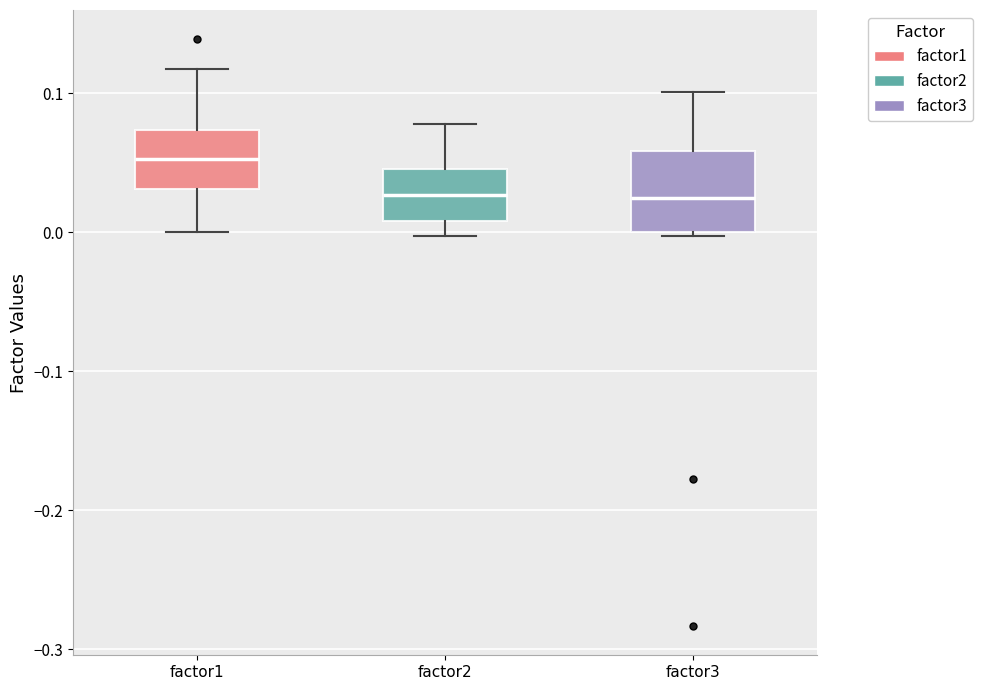

Reading left to right, transcribe this box plot: for each box, give where its median line is, the range the box spans, and where its two whiskers end, as read against the y-axis. The values are not printed on the chart, so give them approximately, as read against the axis.

factor1: median 0.05, box 0.03 to 0.07, whiskers 0.00 to 0.12
factor2: median 0.03, box 0.01 to 0.05, whiskers 0.00 to 0.08
factor3: median 0.02, box 0.00 to 0.06, whiskers 0.00 to 0.10